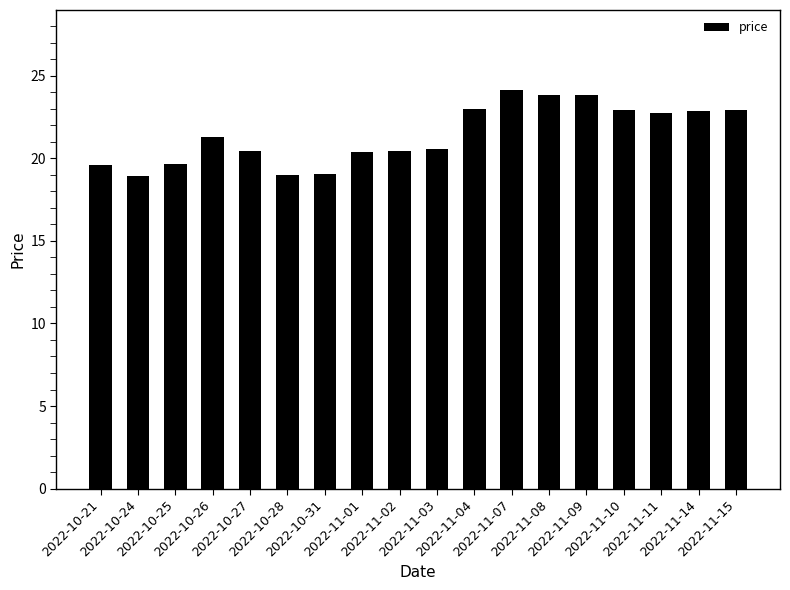

What is the maximum value shown in the chart?

24.1